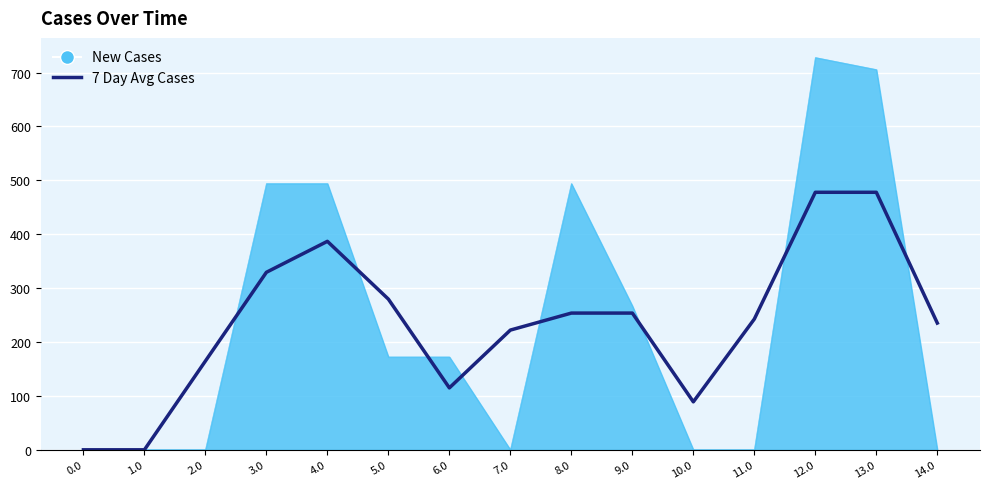

How many lines are shown in the chart?

2